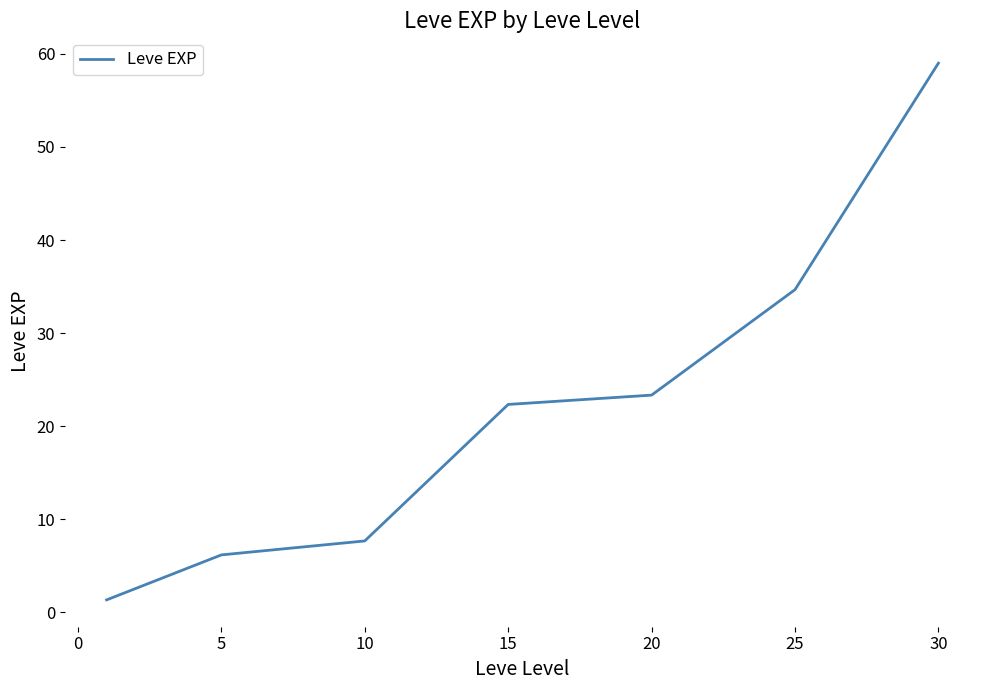

What is the difference between the maximum and minimum values?

57.7